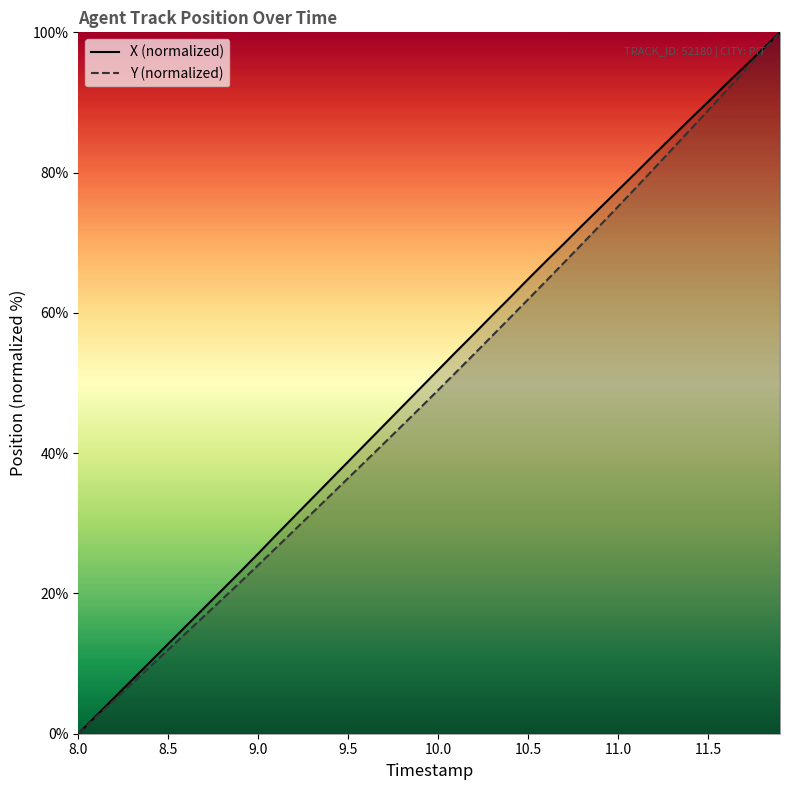

Reading left to right, transcribe all the data shown in this chart.

X (normalized): 0.0	2.6	5.1	7.7	10.3	12.8	15.4	17.9	20.5	23.1	25.7	28.3	31.0	33.6	36.2	38.8	41.4	44.0	46.6	49.2	51.9	54.5	57.0	59.6	62.2	64.8	67.4	69.9	72.5	75.0	77.5	80.0	82.6	85.1	87.6	90.1	92.6	95.1	97.5	100.0
Y (normalized): 0.0	2.4	4.8	7.2	9.6	12.0	14.4	16.8	19.2	21.6	24.1	26.5	29.0	31.5	34.0	36.4	38.9	41.4	43.9	46.4	49.0	51.6	54.1	56.7	59.3	61.9	64.5	67.2	69.8	72.5	75.2	77.9	80.6	83.3	86.1	88.9	91.6	94.4	97.2	100.0